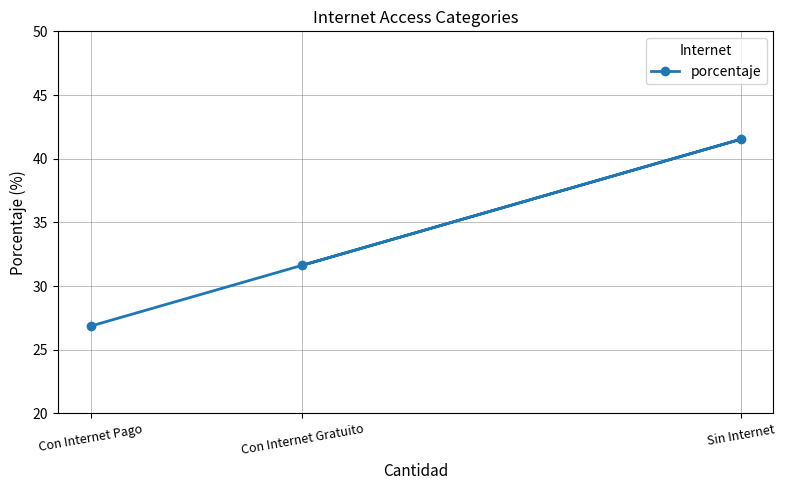

What is the minimum value shown in the chart?

26.9